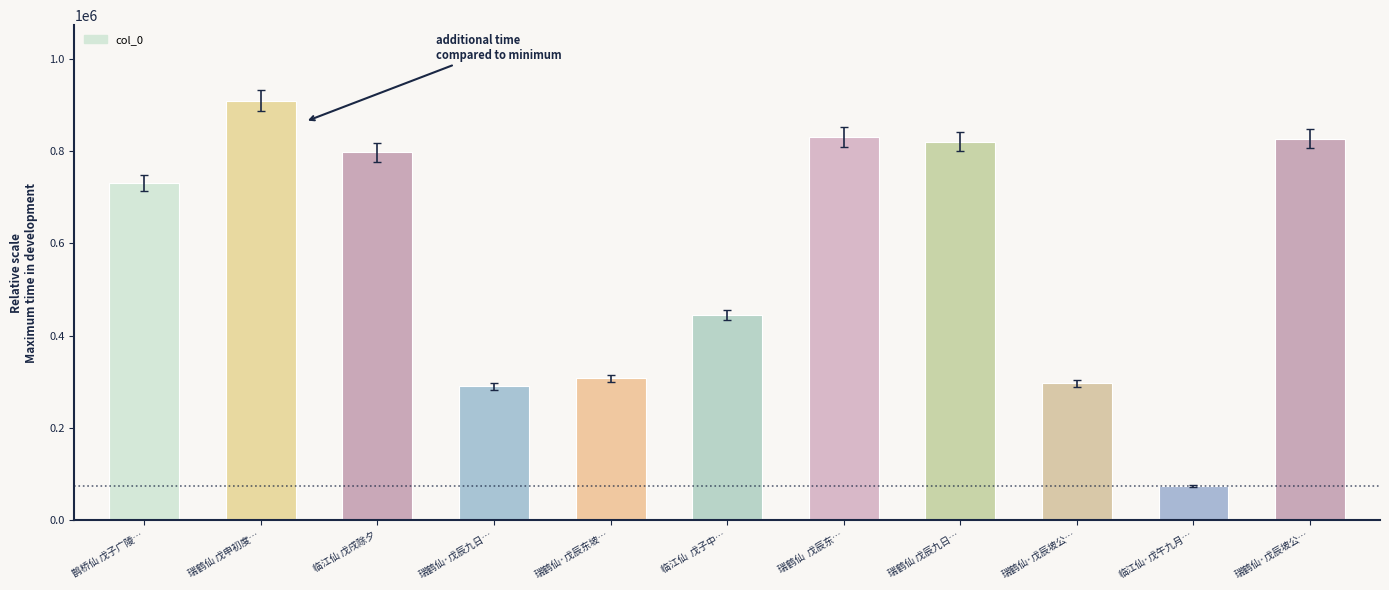

What is the change in value from 临江仙  戊子中… to 瑞鹤仙 戊辰九日…?

+375885